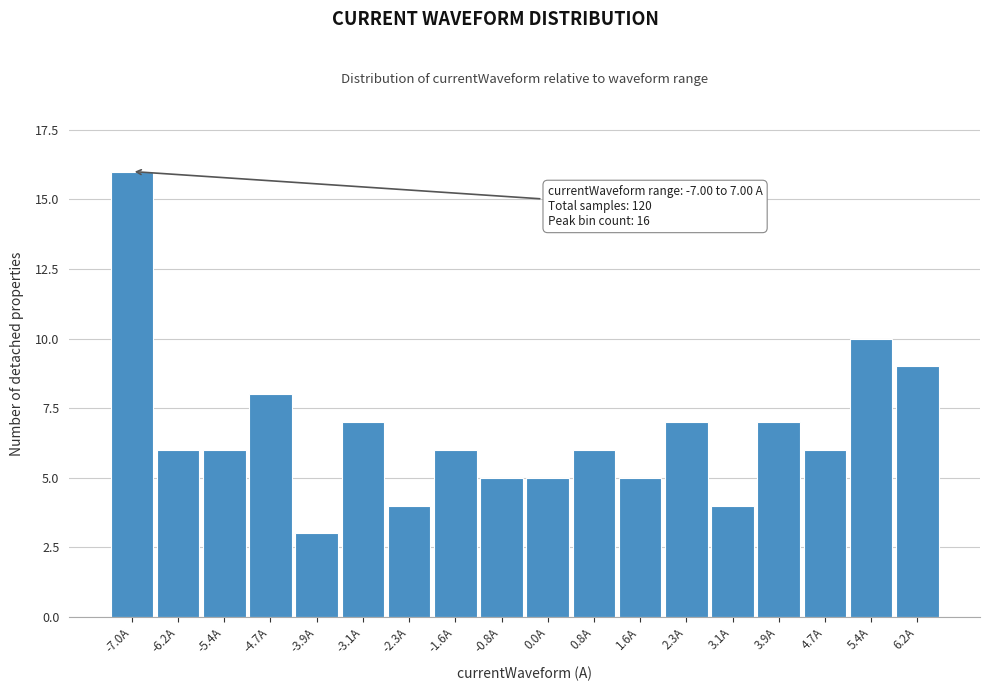

Reading right to left, what are all the values shown in this chart?

6.2A=9	5.4A=10	4.7A=6	3.9A=7	3.1A=4	2.3A=7	1.6A=5	0.8A=6	0.0A=5	-0.8A=5	-1.6A=6	-2.3A=4	-3.1A=7	-3.9A=3	-4.7A=8	-5.4A=6	-6.2A=6	-7.0A=16